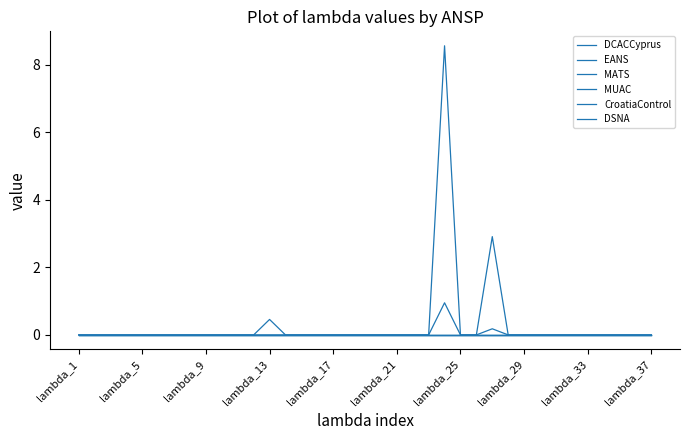

Does the chart have visible grid lines?

No